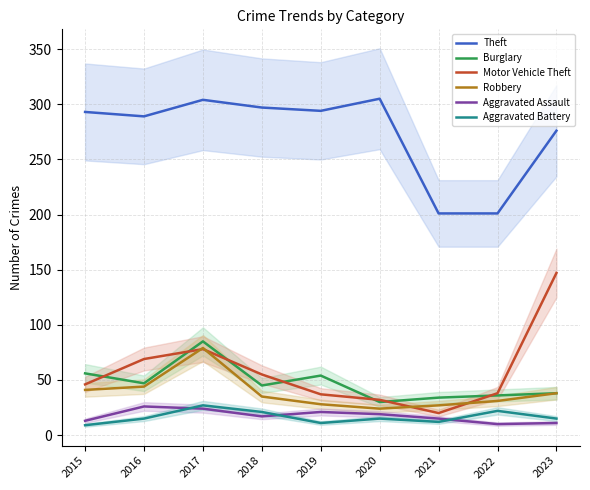

How many categories are shown in the chart?

9